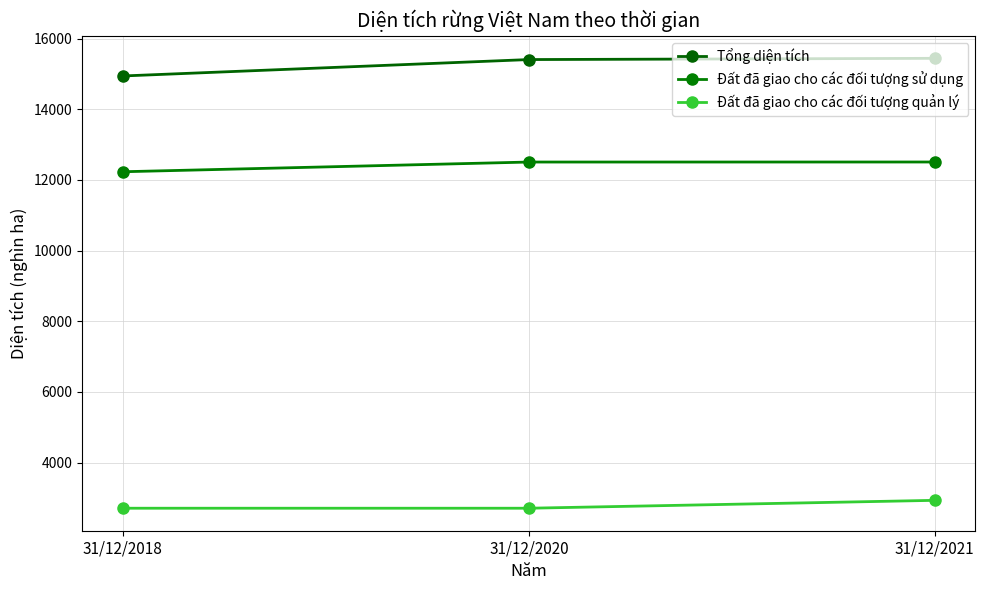

List the series in order of their peak value, highest first.

Tổng diện tích, Đất đã giao cho các đối tượng sử dụng, Đất đã giao cho các đối tượng quản lý